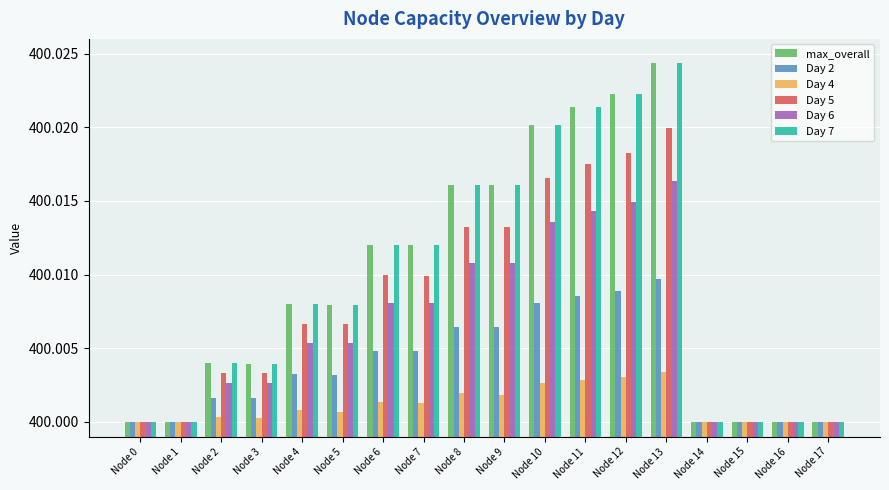

At which category is the sum across all series the highest?

Node 13